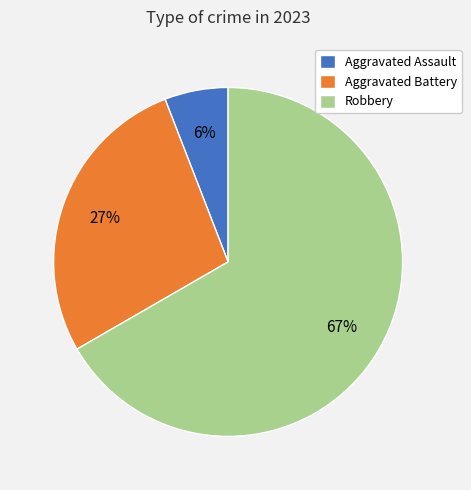

Rank the categories by value from highest to lowest.

Robbery, Aggravated Battery, Aggravated Assault